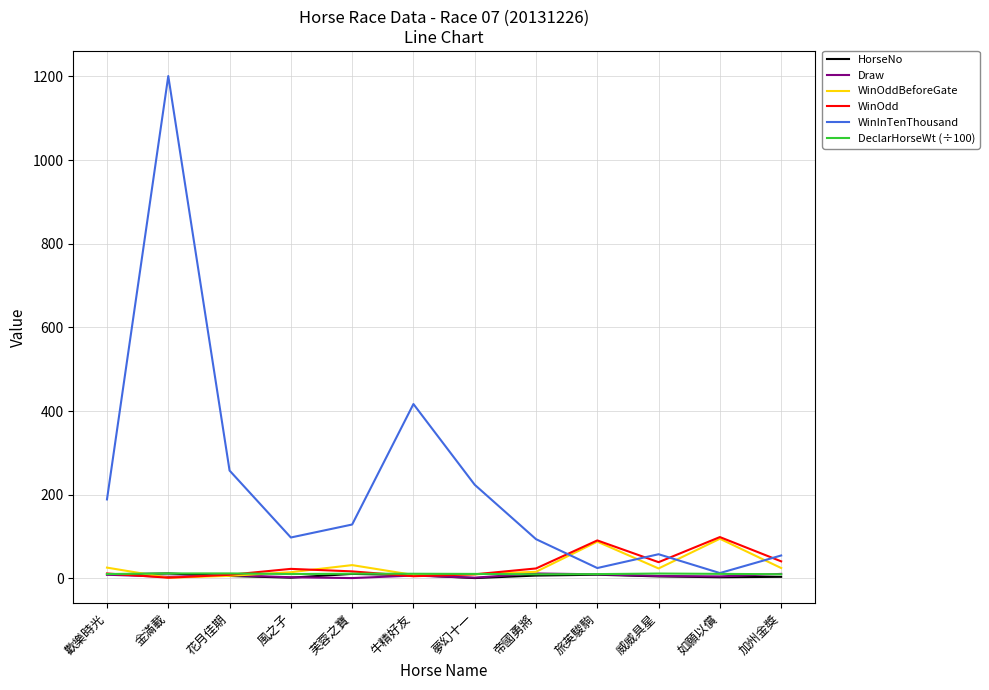

Where do WinOddBeforeGate and DeclarHorseWt (÷100) first cross each other?

歡樂時光 and 金滿載